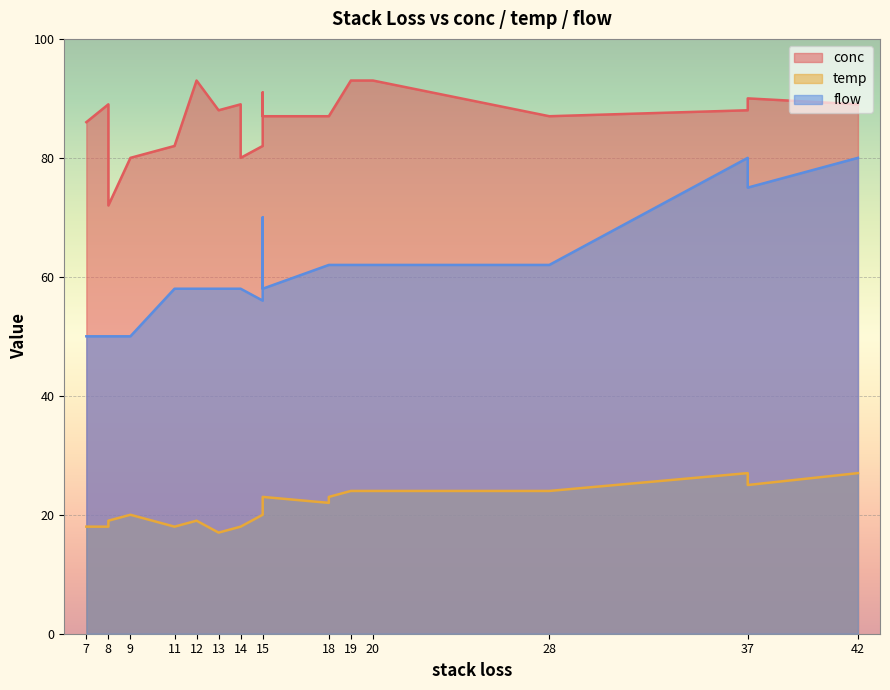

True or false: flow and temp intersect in this chart.

False